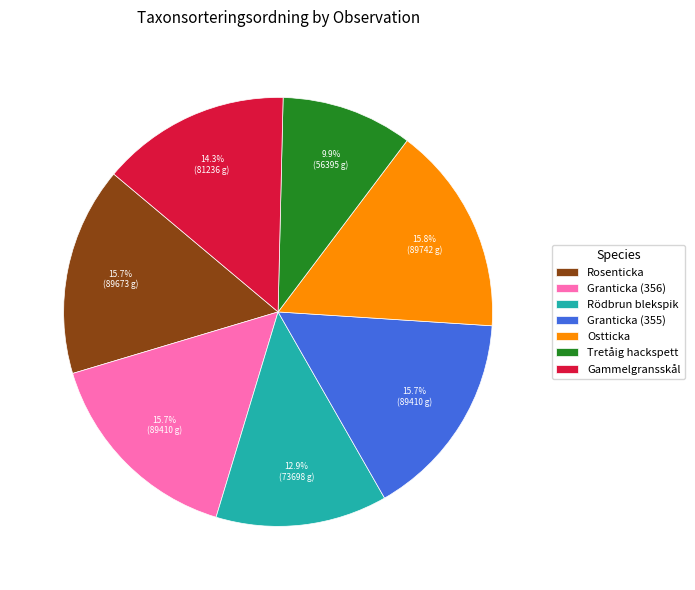

What percentage is NOT represented by Granticka (356)?

84.3%